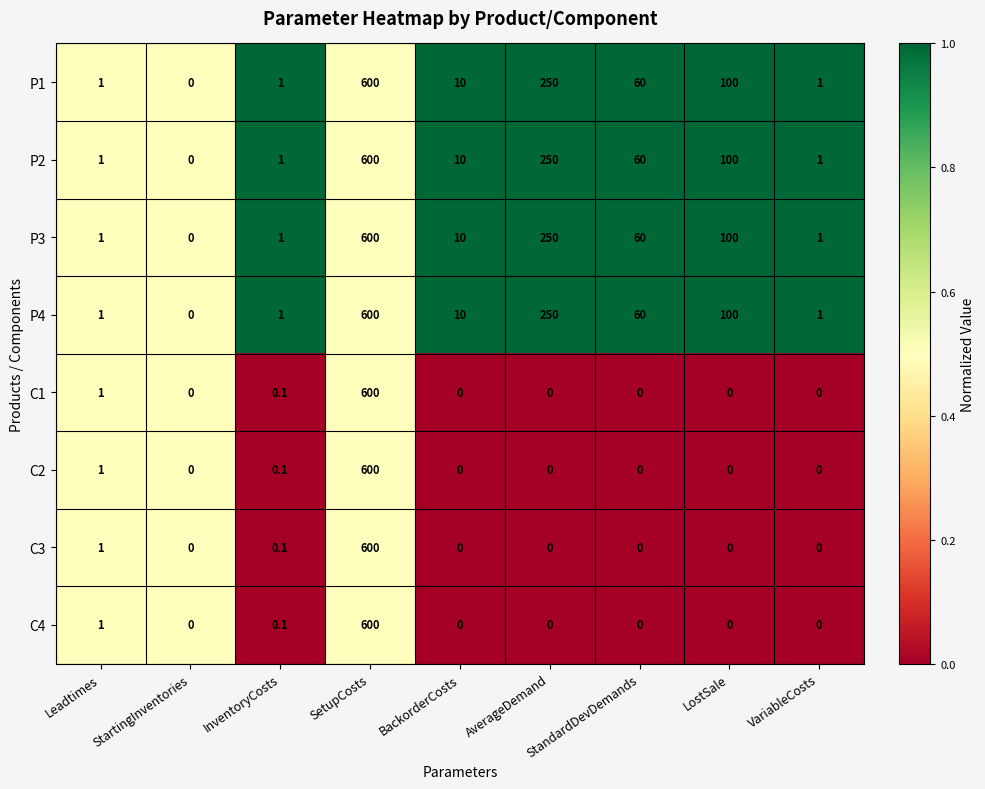

The C3 series shows 0.0 at LostSale. True or false?

True